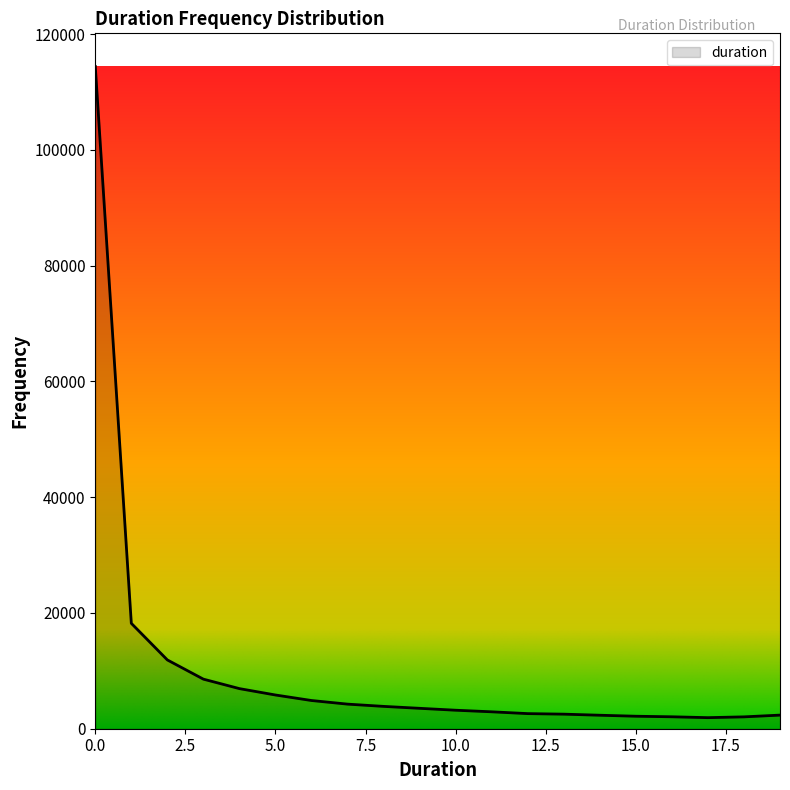

What is the average value?

10322